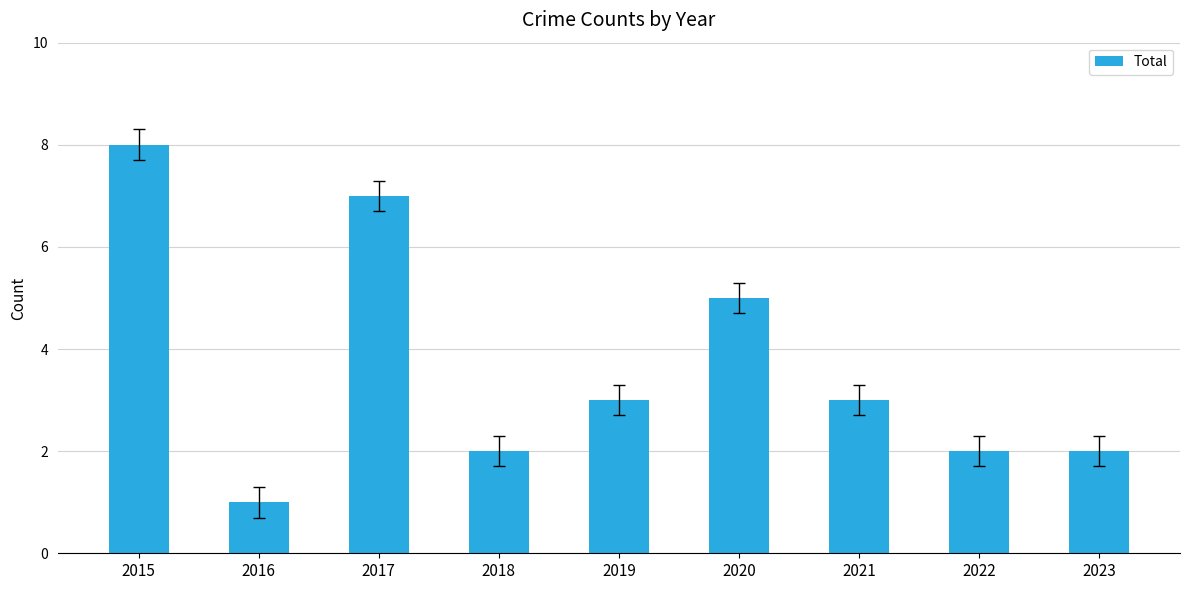

Does the chart contain any negative values?

No